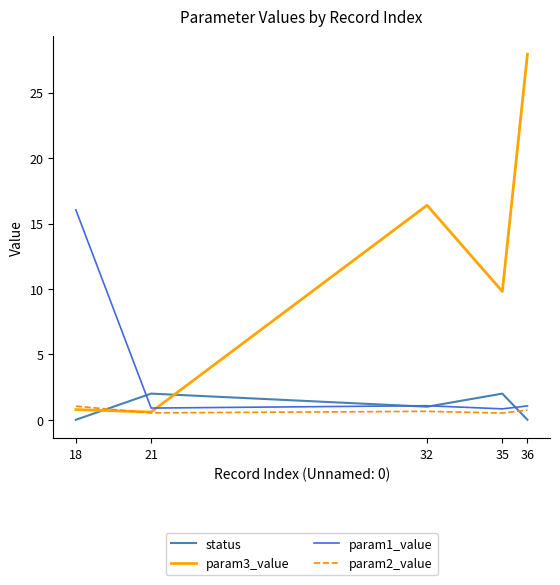

What is the average value of the status series?

1.0